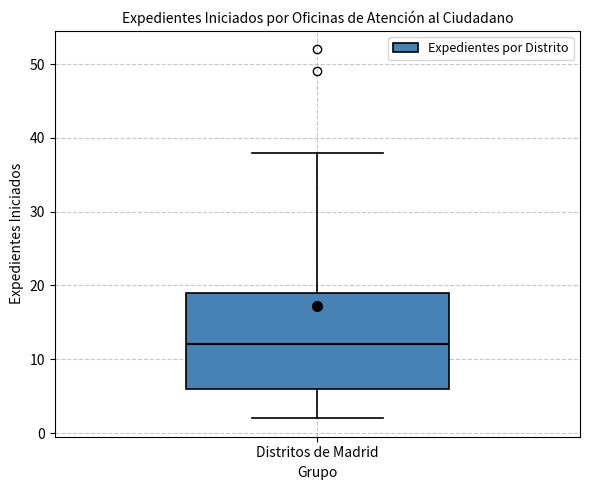

Read this box plot against the y-axis: the position of the median line, the range covered by the box, and the ends of both whiskers. The values are not printed on the chart, so give them approximately, as read against the axis.

median 12, box 6 to 19, whiskers 2 to 38